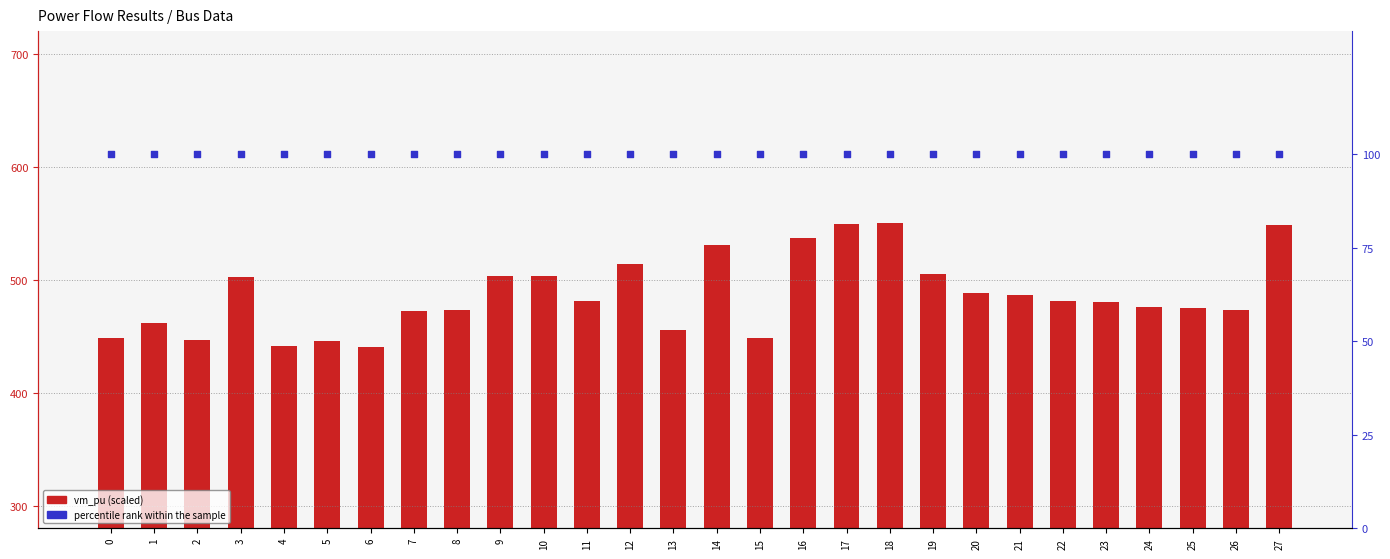

Is the value of vm_pu (scaled) at 15 greater than the value of percentile rank within the sample at 9?

Yes